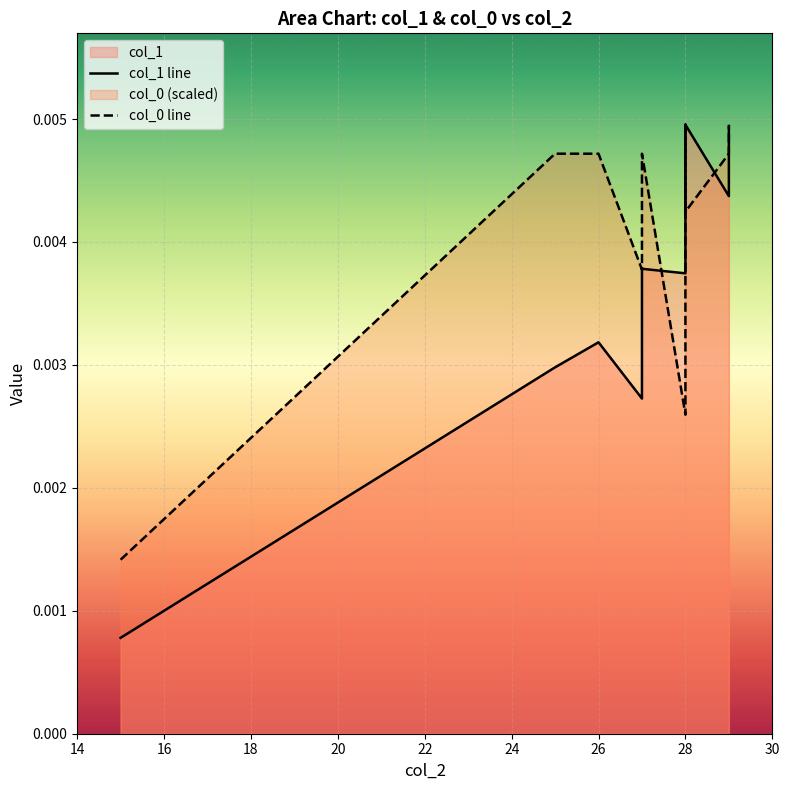

How many lines are shown in the chart?

2